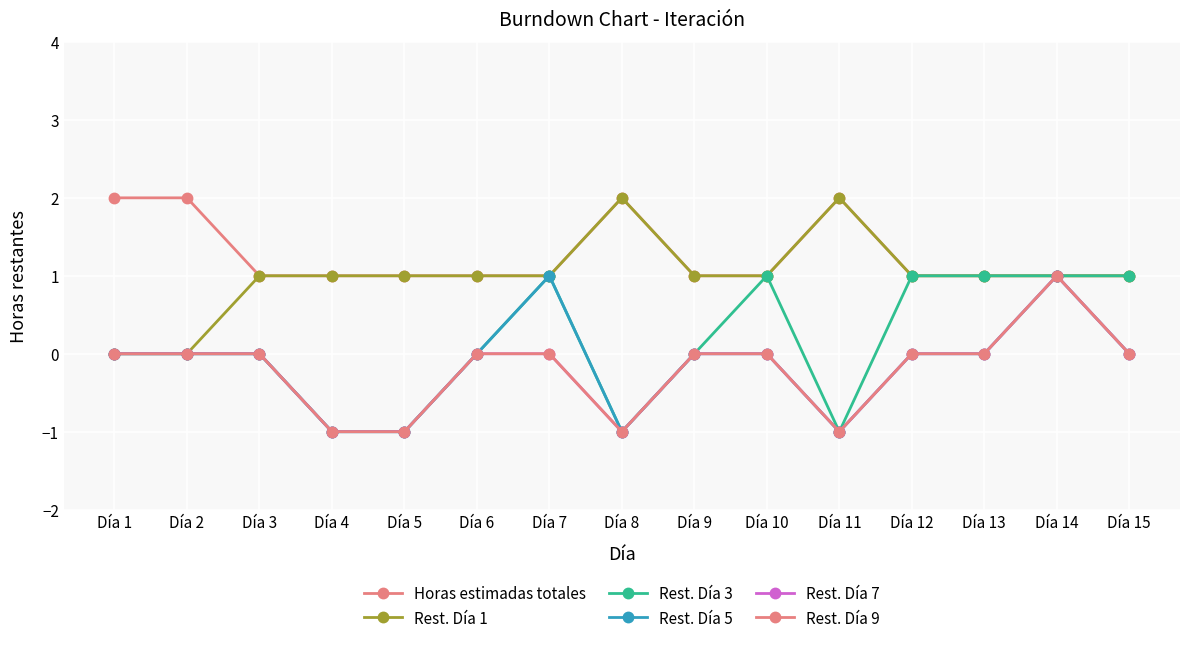

Does the chart have visible grid lines?

Yes